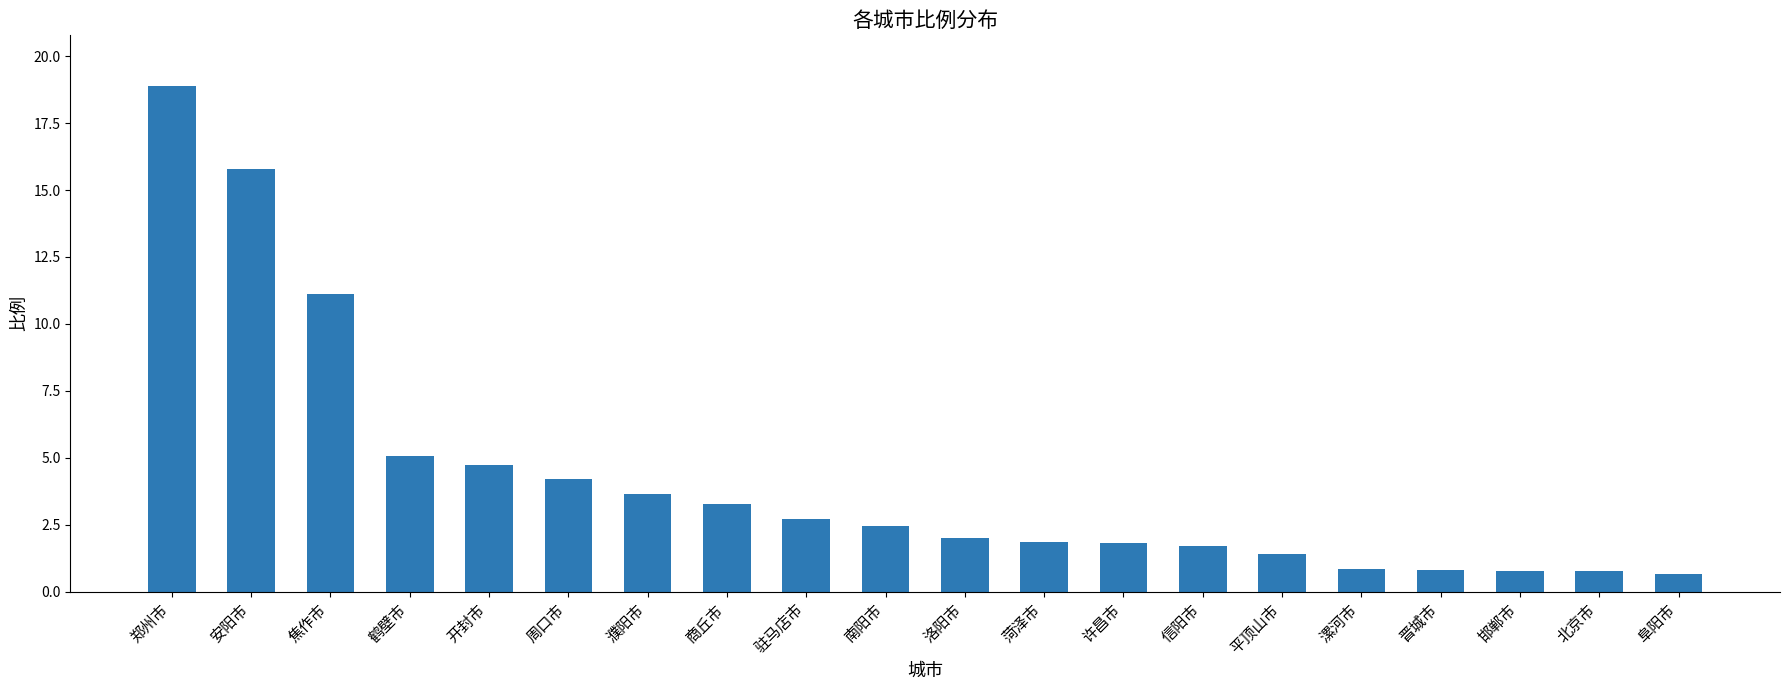

Which label corresponds to the largest value in the chart?

郑州市